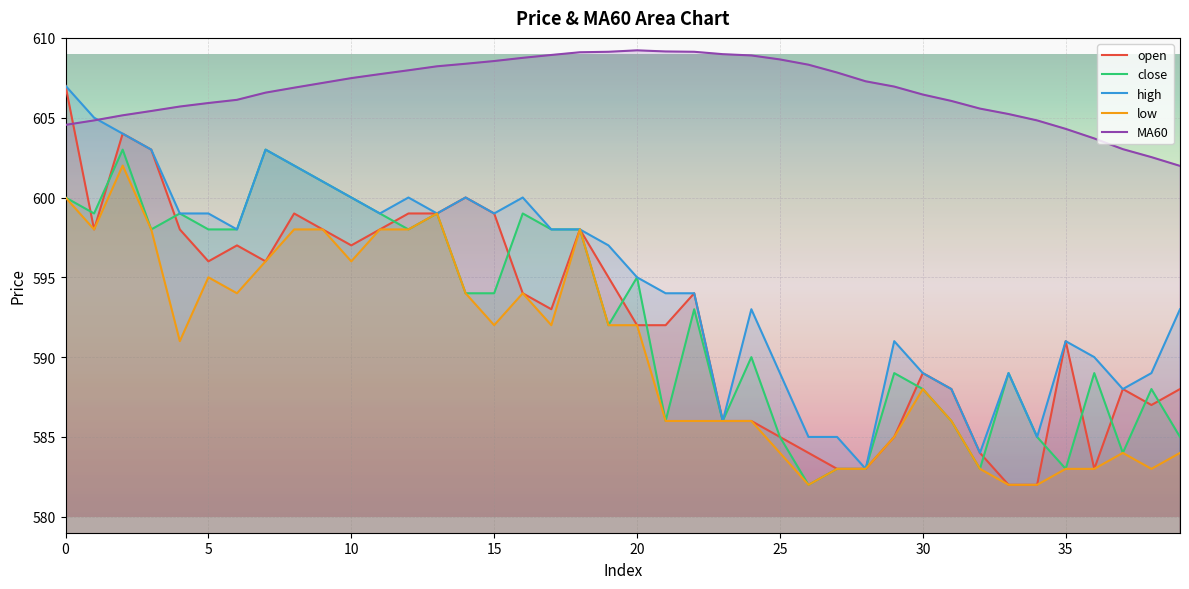

Is it true that MA60 equals 1056.2 at 12?

False